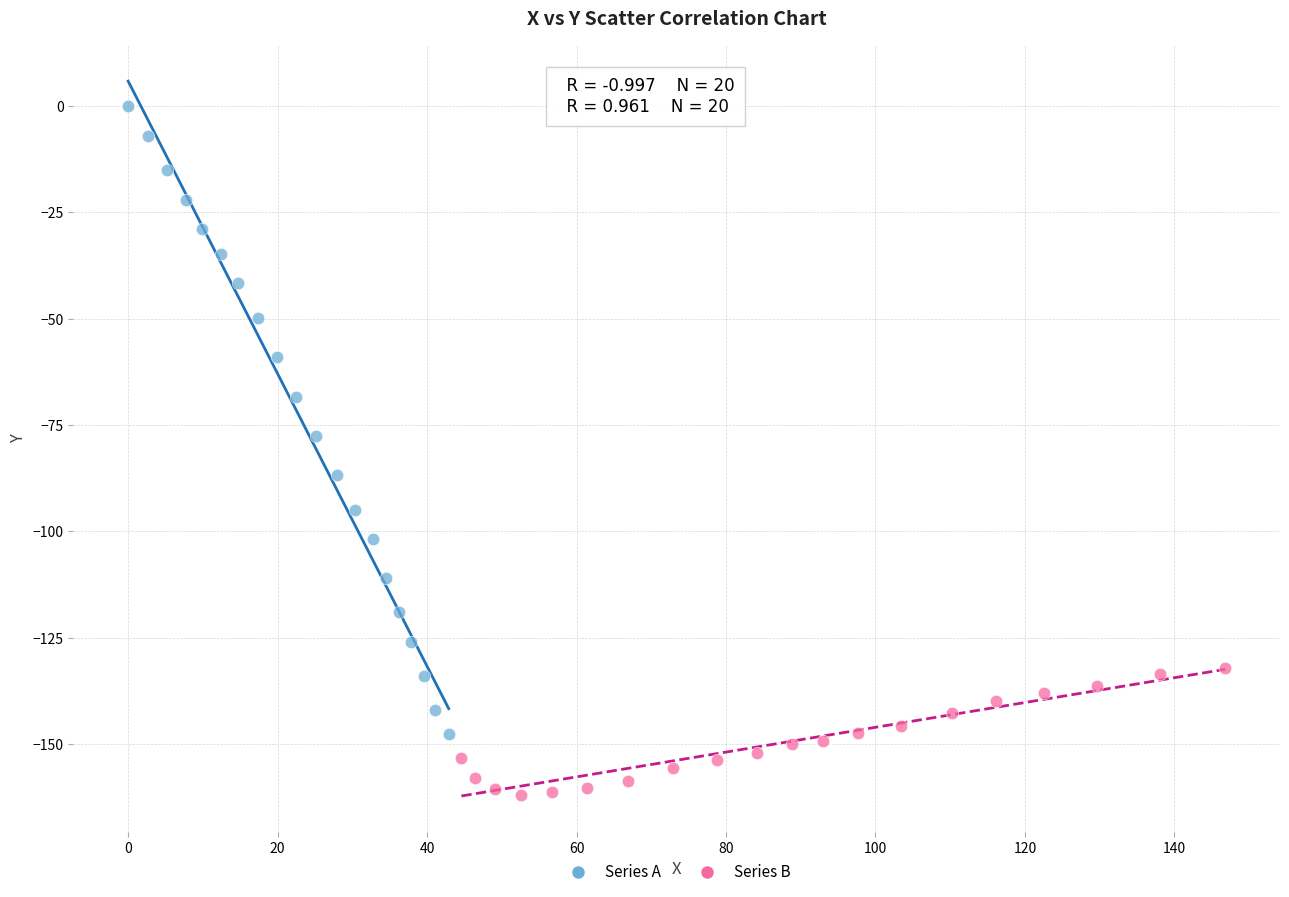

Which series contains the highest Y value?

Series A